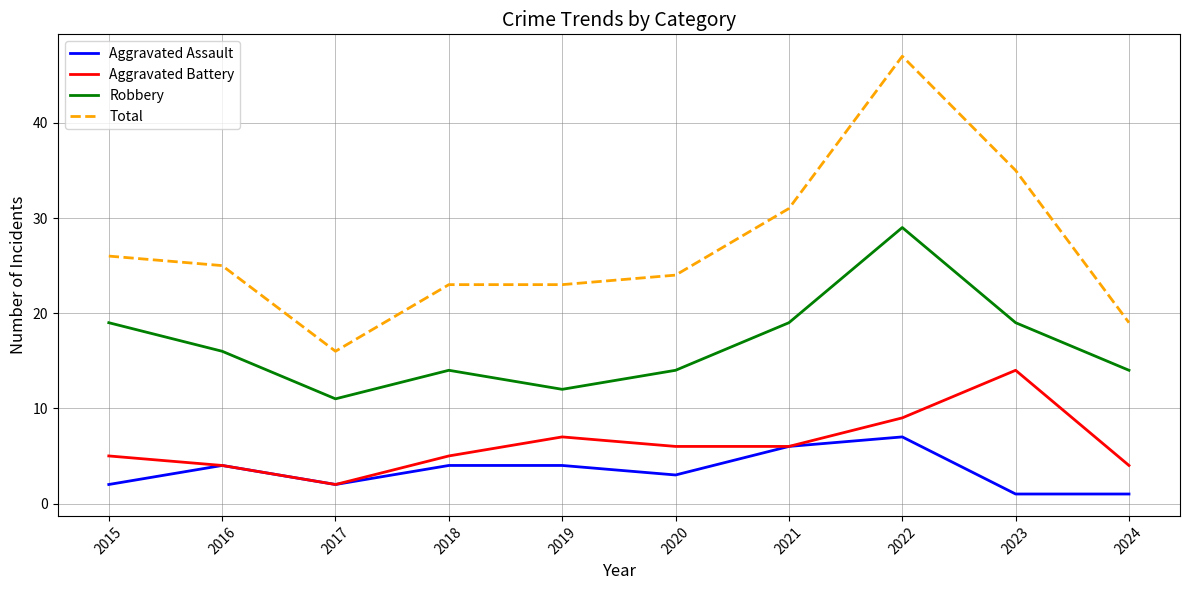

Rank the series by their maximum value, from lowest to highest.

Aggravated Assault, Aggravated Battery, Robbery, Total